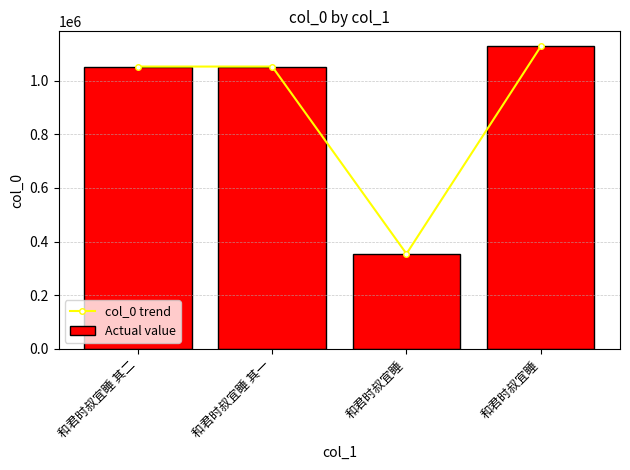

The value of Actual value at 和君时叔宜睡 其一 is 696248. True or false?

False